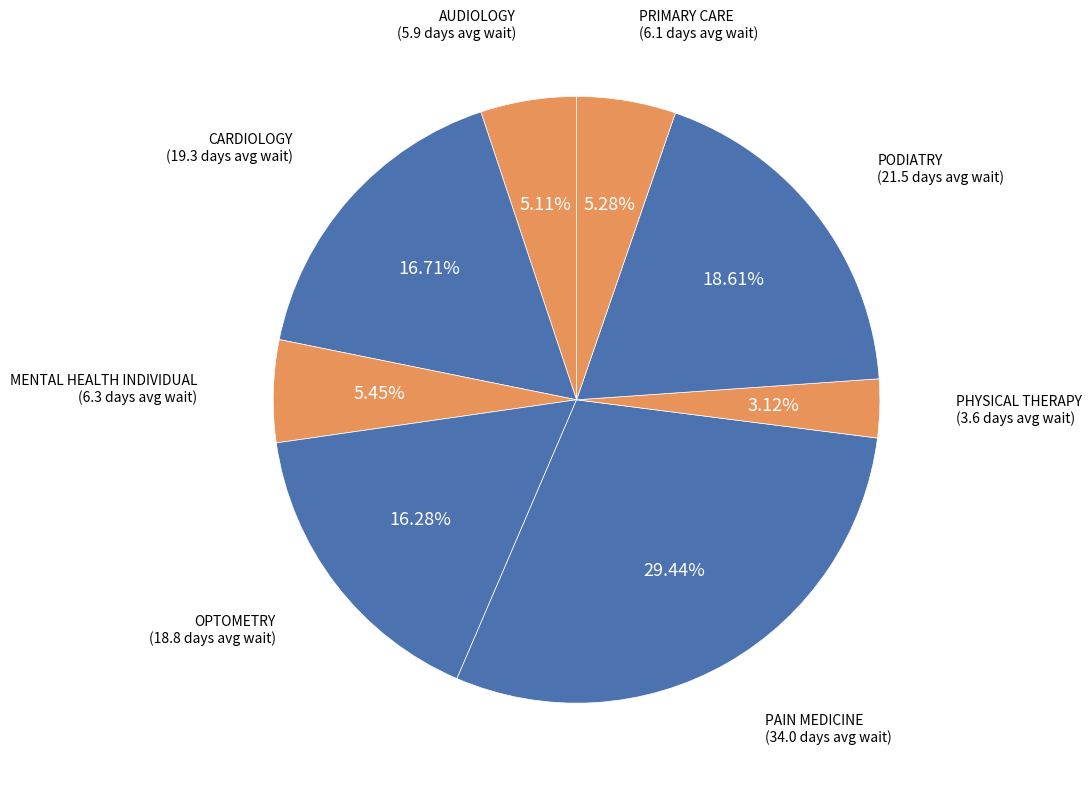

Count the number of slices in the pie.

8